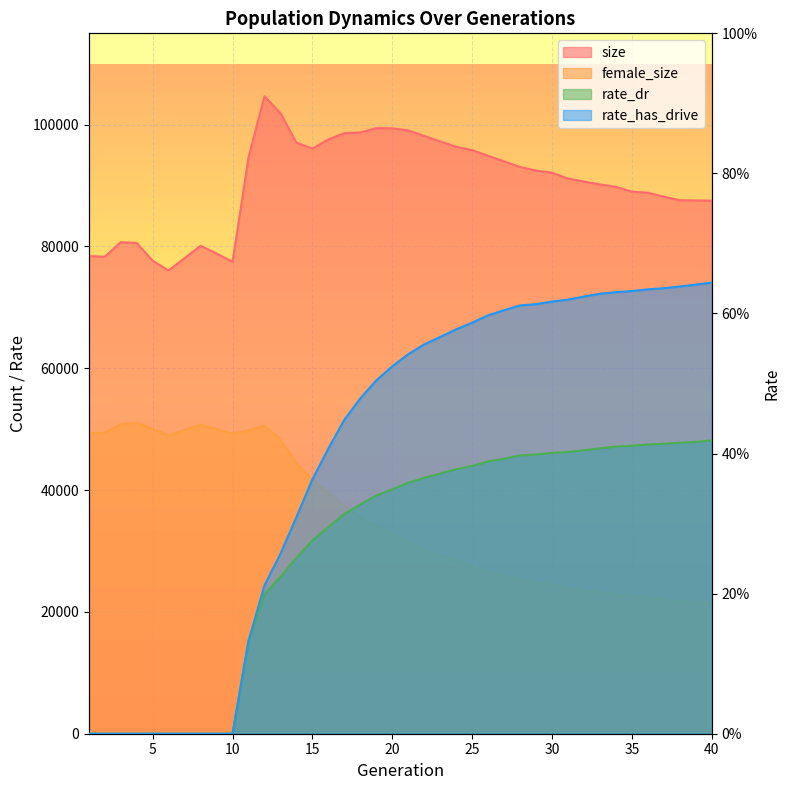

Which series has the largest range (max minus min)?

female_size